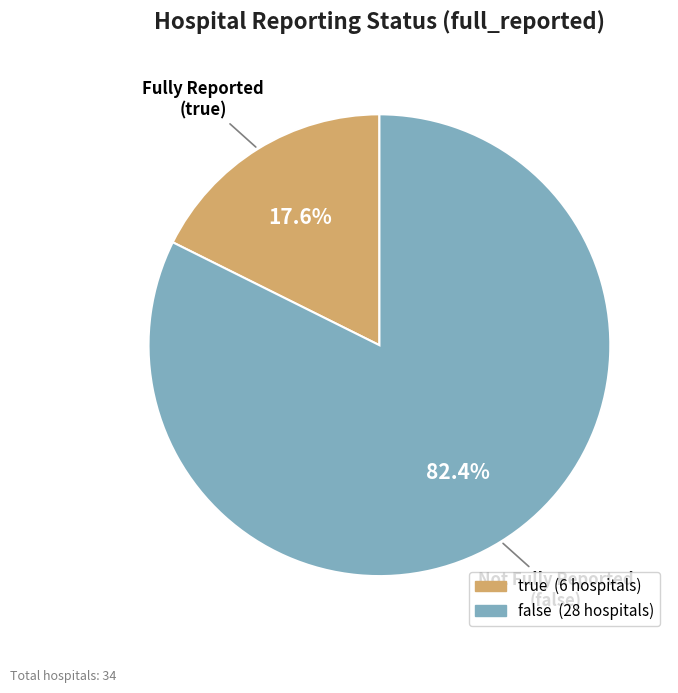

Is it true that true is 11% of the pie?

False